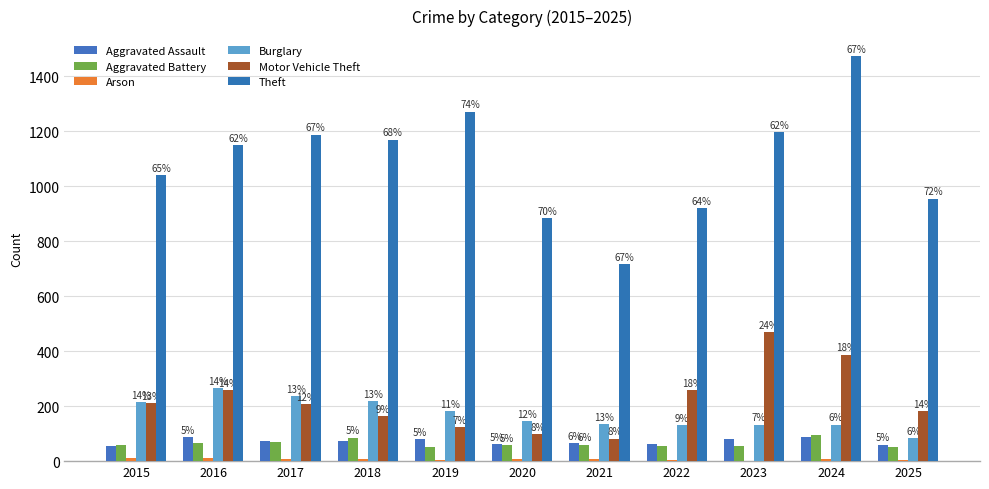

How many groups of bars are there?

11